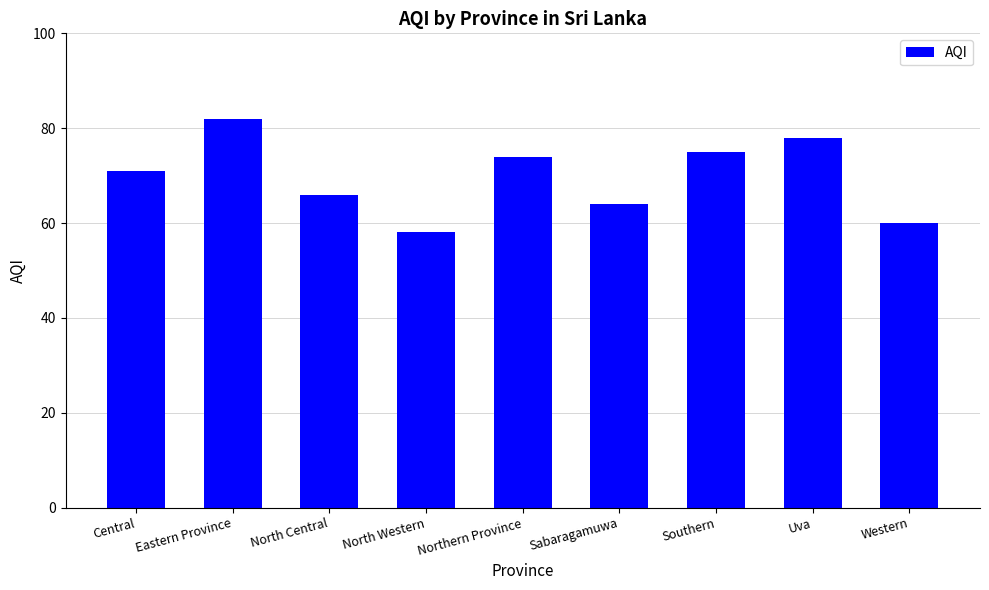

The chart shows a value of 104 at Uva. True or false?

False